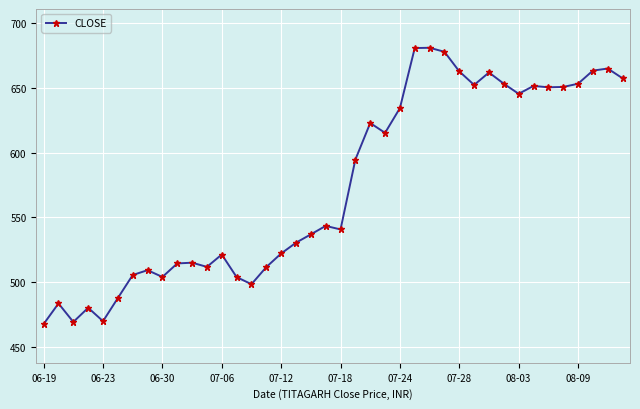

What is the average value?

574.9